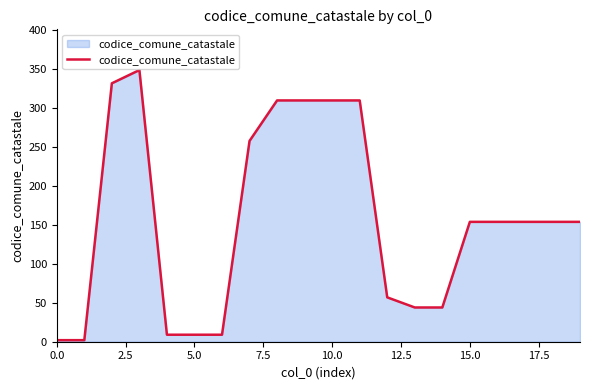

What is the difference between the maximum and minimum values?

347